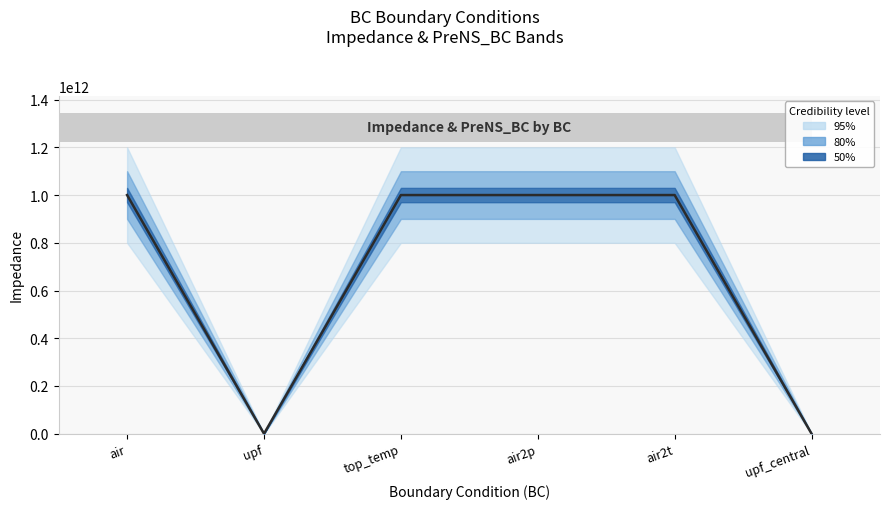

Reading right to left, transcribe all the data shown in this chart.

0	1000000000000	1000000000000	1000000000000	0	1000000000000